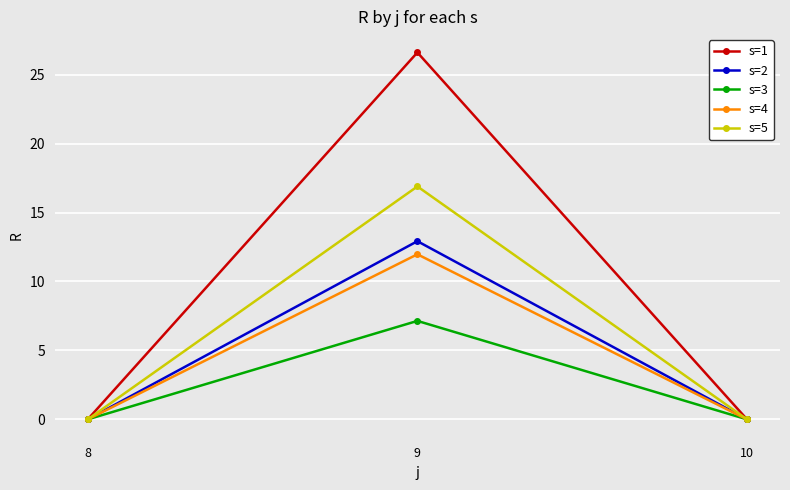

At which category does the chart reach its peak across all series?

9